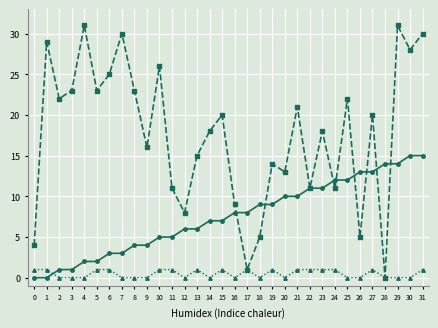

What is the greatest value displayed?

31